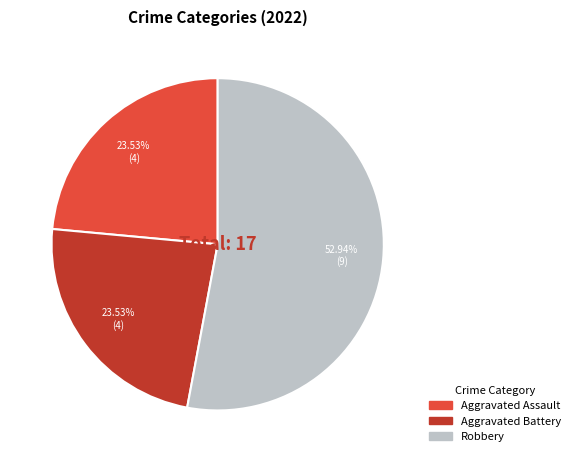

Is there a majority slice in this chart?

Yes